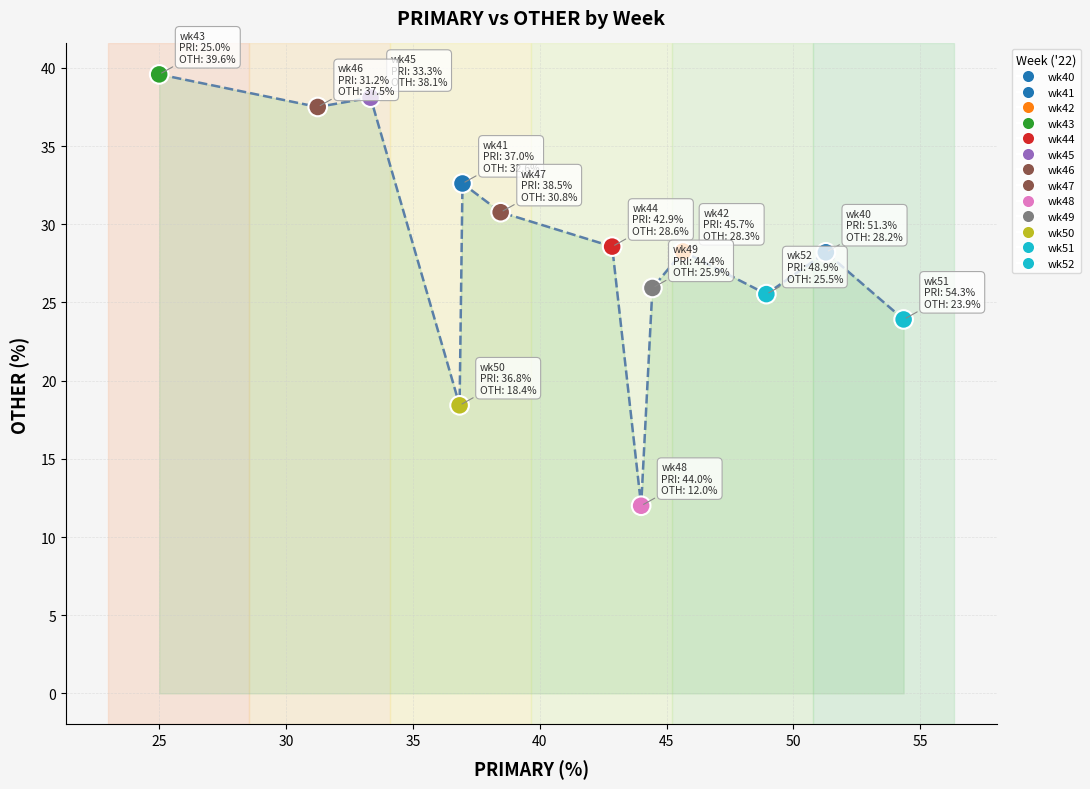

What is the range of Y values (max minus min)?

27.6